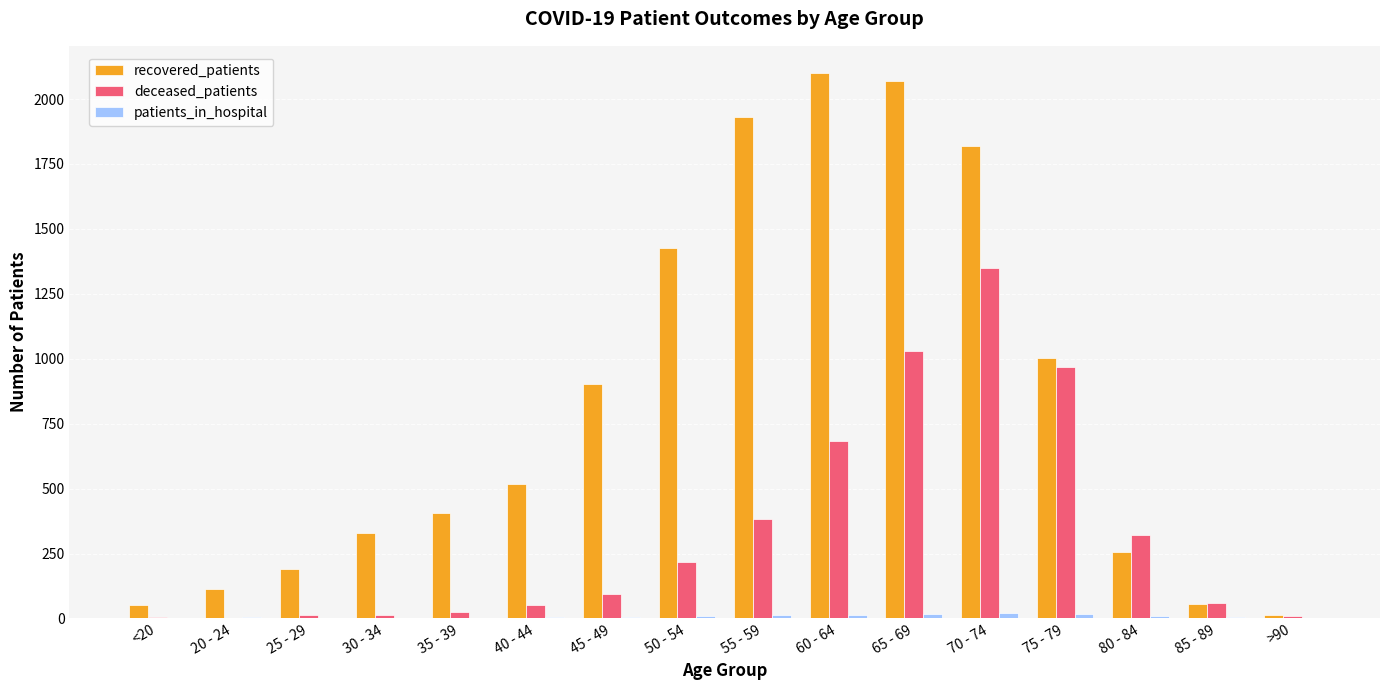

Which series has the largest total across all categories?

recovered_patients